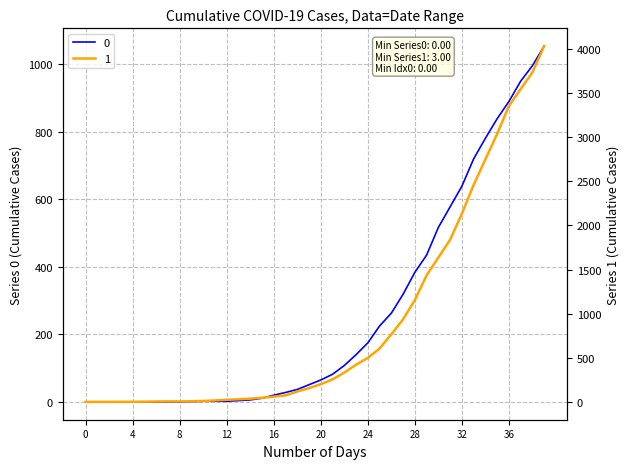

Which series has the largest total across all categories?

1